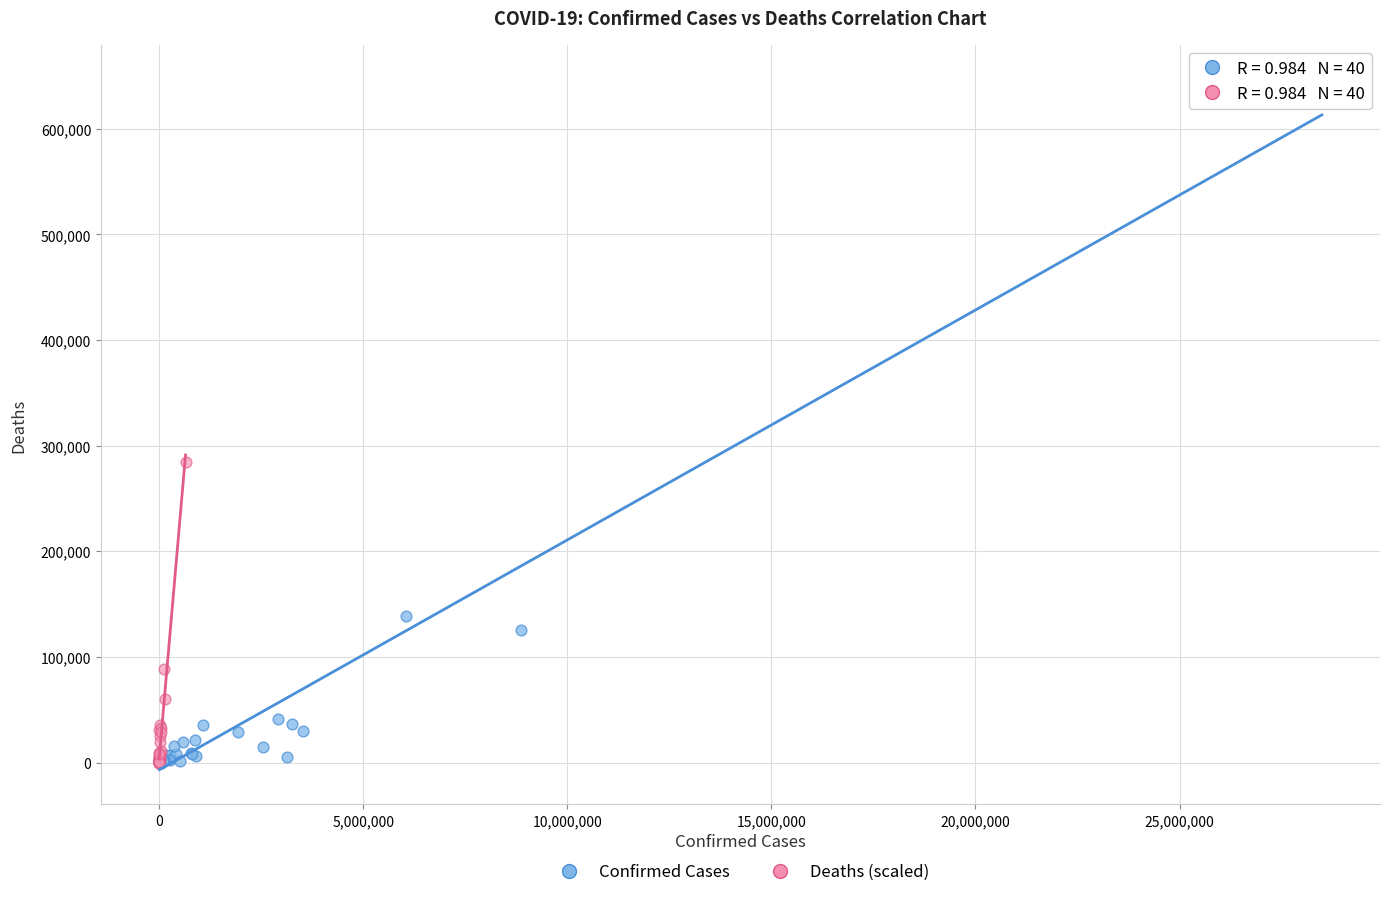

Which series reaches the maximum Y coordinate?

Confirmed Cases